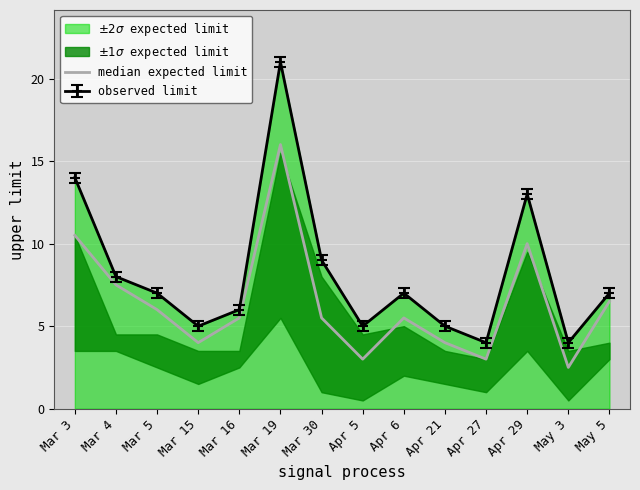

What is the label of the 5th point from the right?

Apr 21